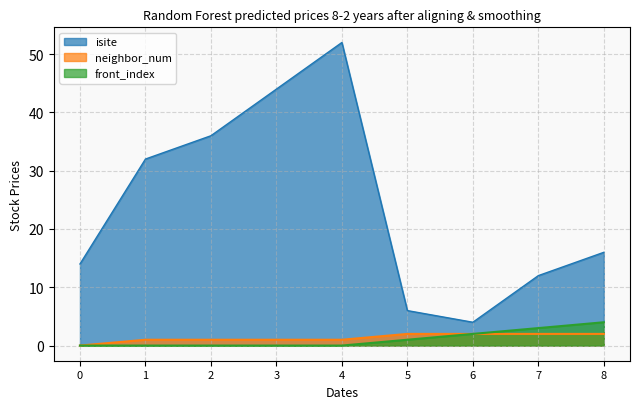

True or false: neighbor_num and isite cross at least once.

False